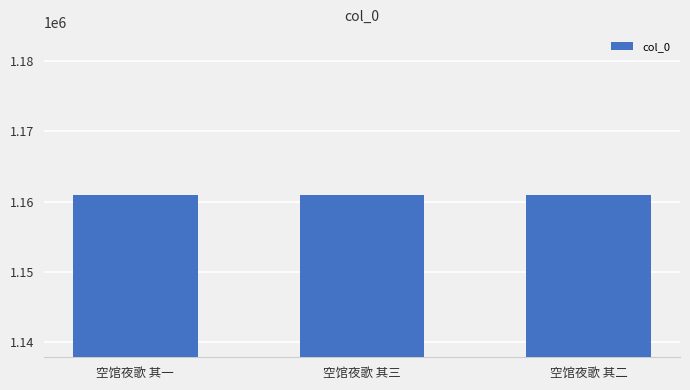

What is the ratio of the value at 空馆夜歌 其二 to the value at 空馆夜歌 其三?

1.0